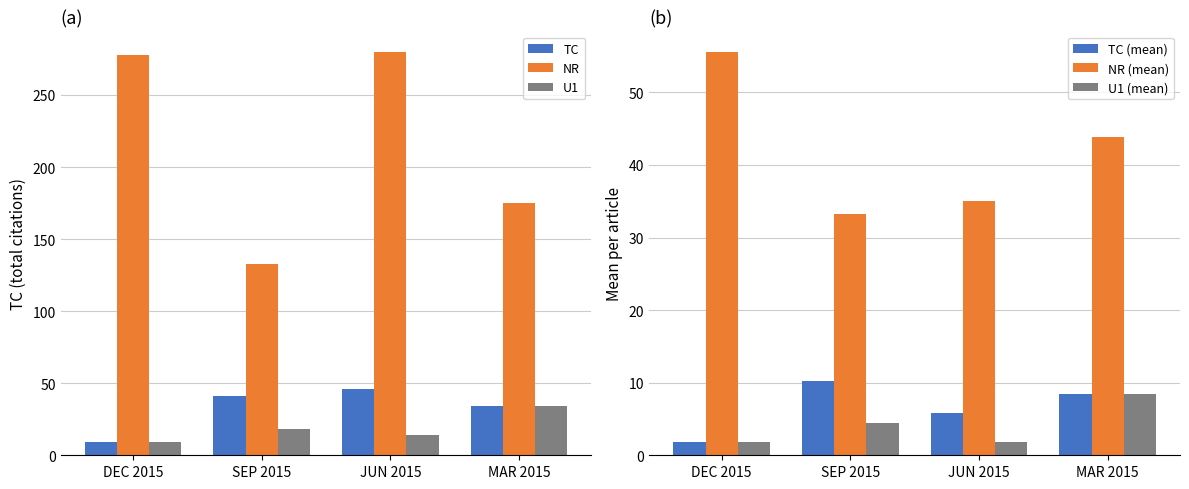

What is the maximum value shown in the chart?

280.0